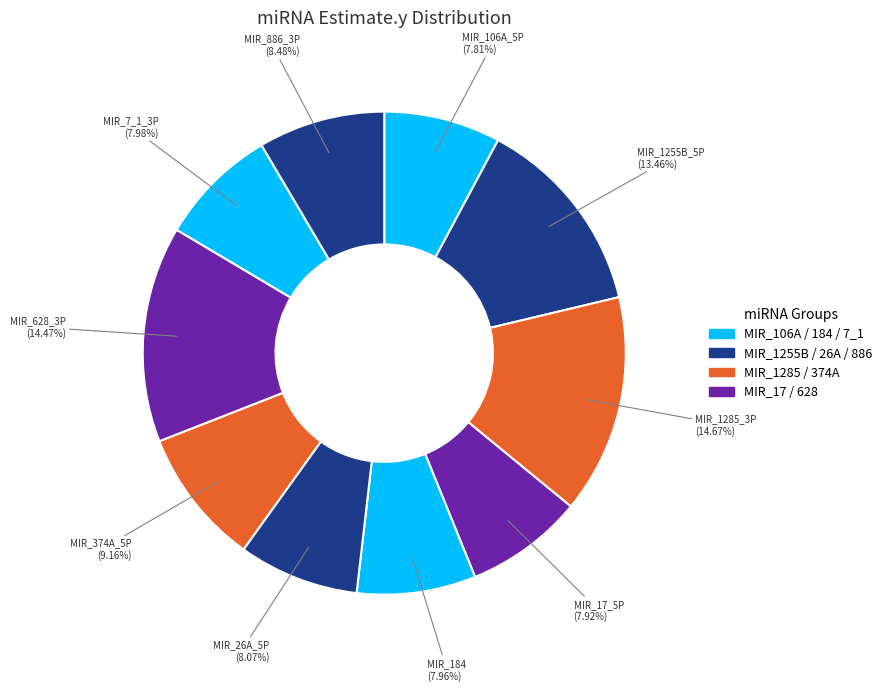

Is there any slice that represents more than half of the pie?

No